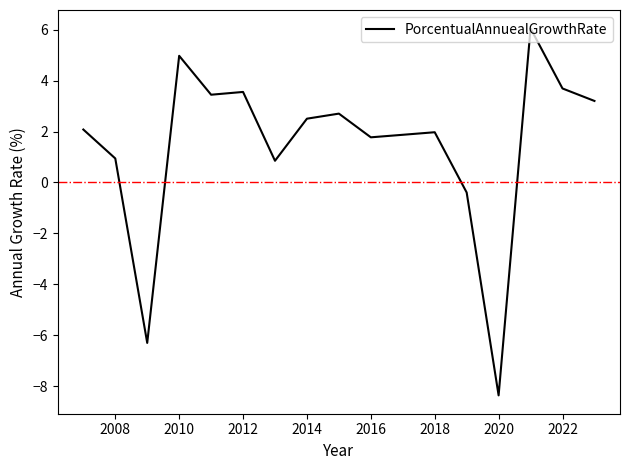

What is the minimum value shown in the chart?

-8.4